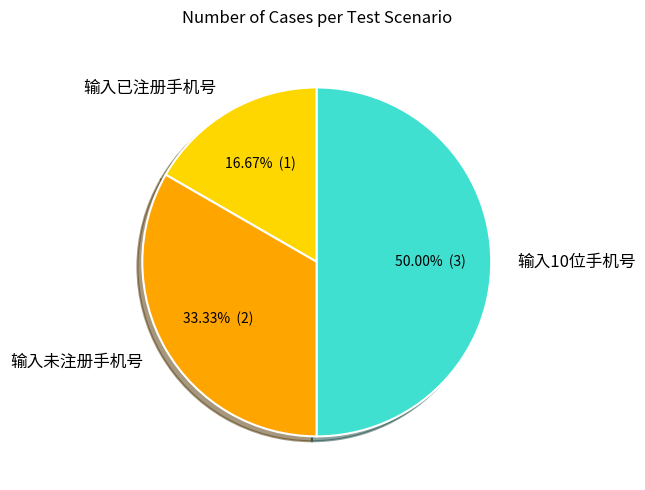

Combined, what portion of the pie is 输入未注册手机号 and 输入已注册手机号?

50.0%